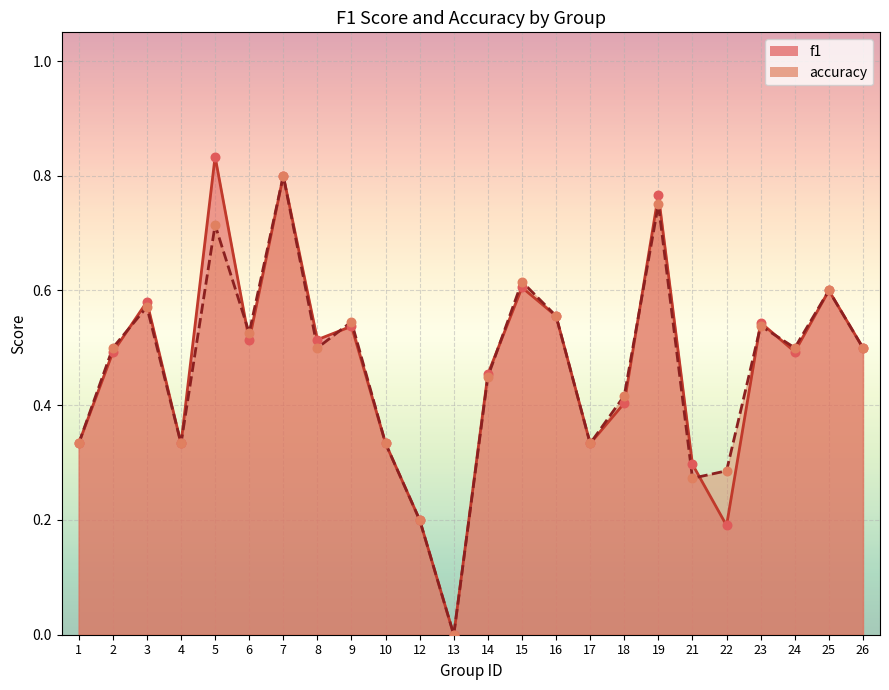

Which series has the largest total across all categories?

f1